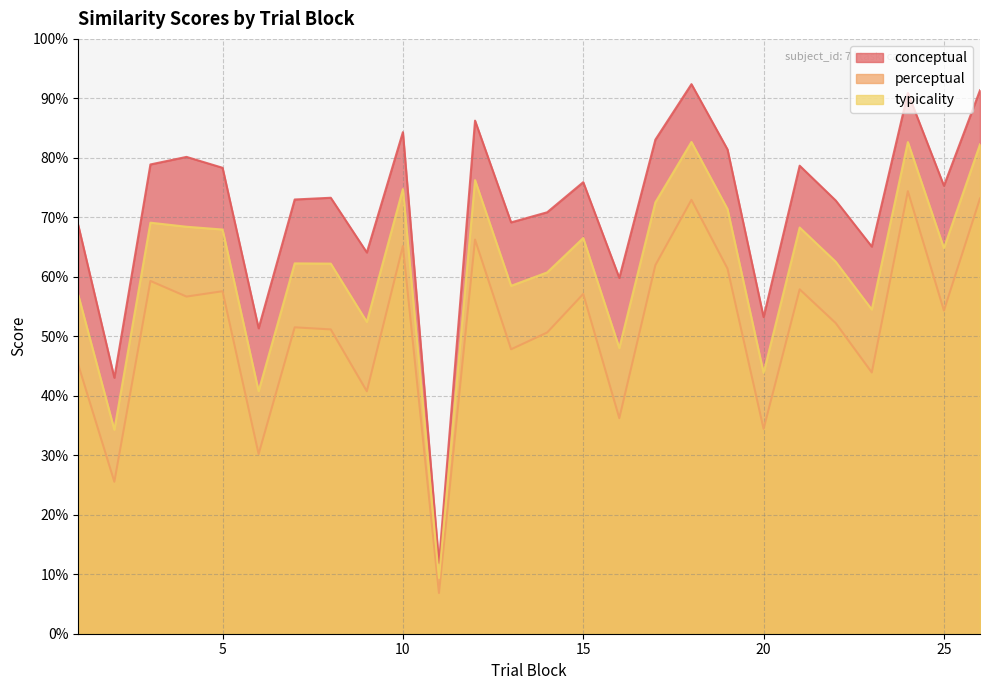

Where does the conceptual series first go above 75?

3